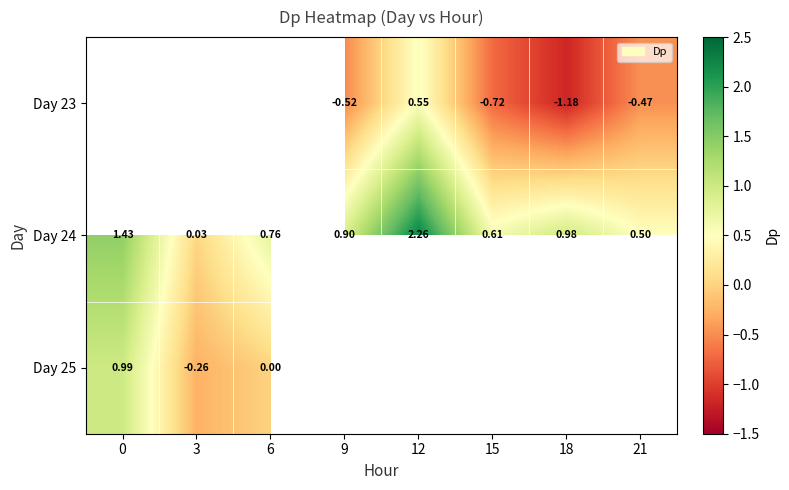

How many series are shown in this chart?

3